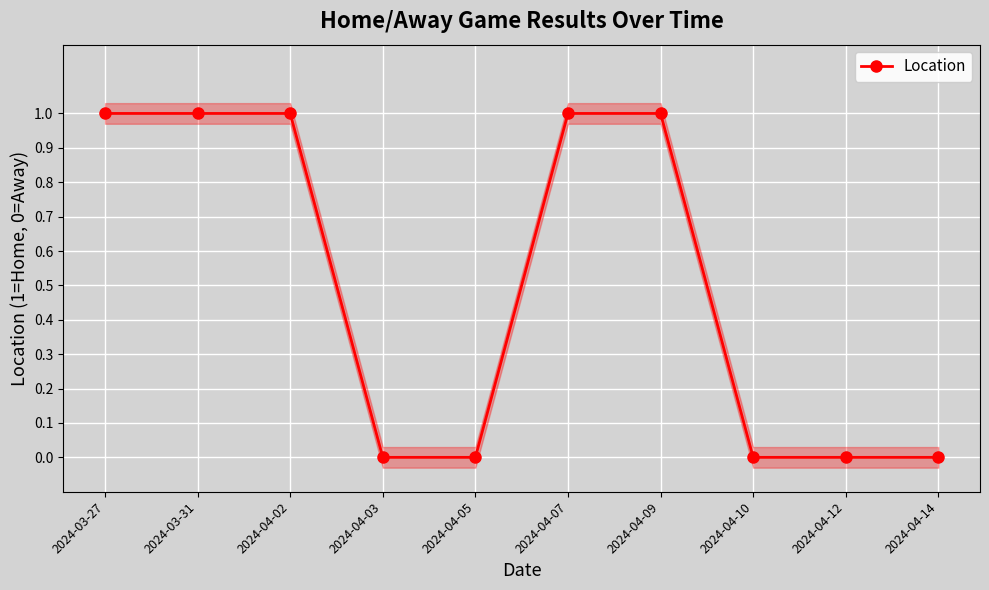

Reading left to right, list all the values displayed in this chart.

1	1	1	0	0	1	1	0	0	0